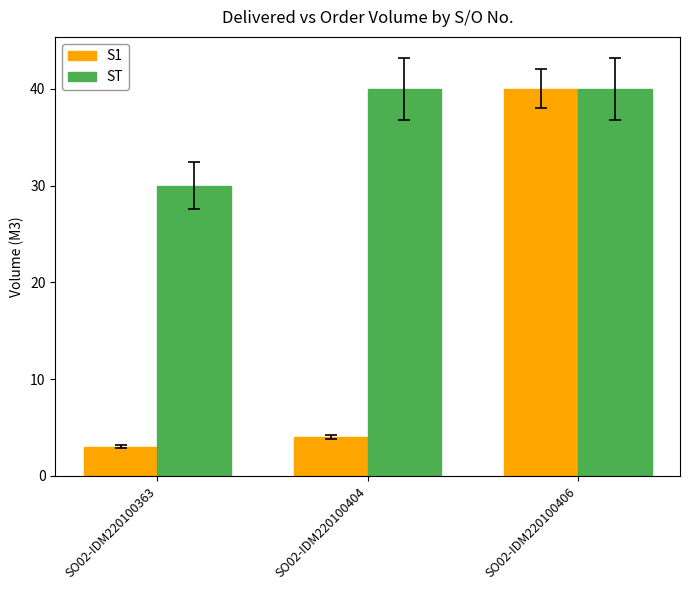

Which series changed the most between SO02-IDM220100404 and SO02-IDM220100406?

S1